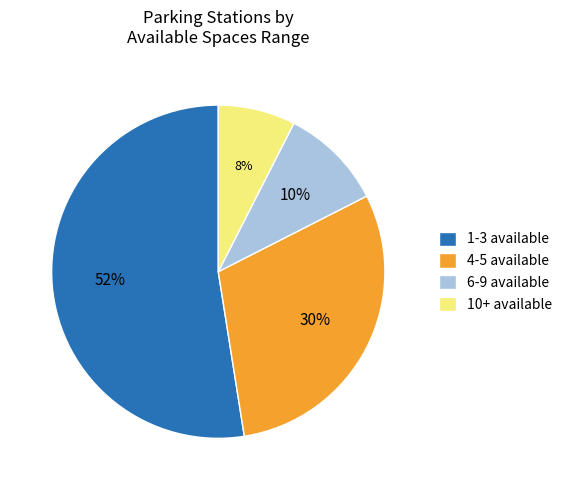

Which has a higher value, 1-3 available or 6-9 available?

1-3 available